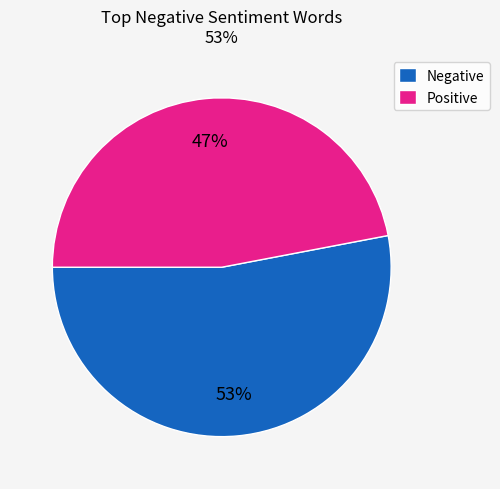

Rank the categories by value from lowest to highest.

Positive, Negative